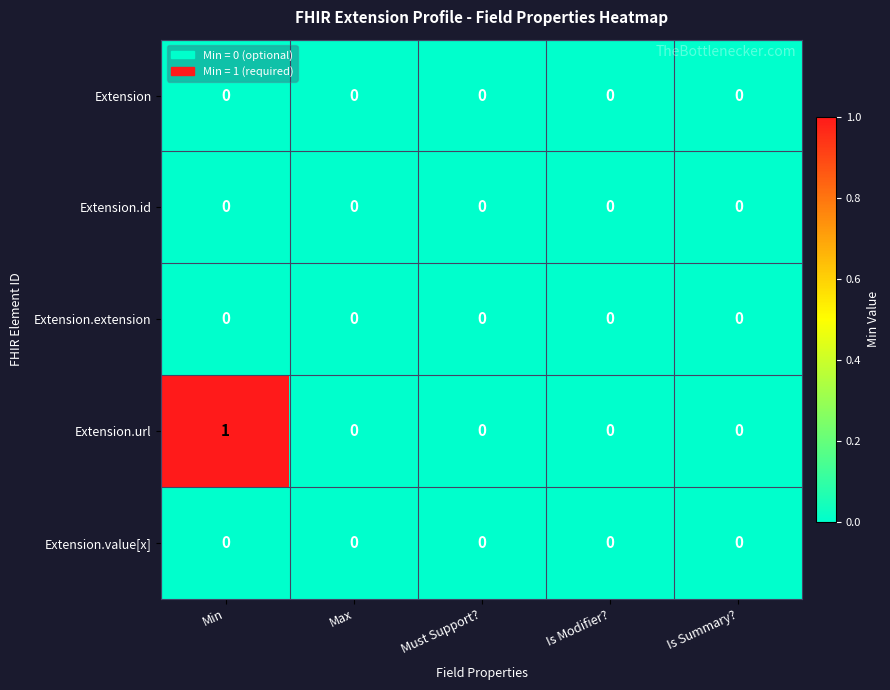

Reading left to right, extract all data points from this chart.

Extension: Min=0	Max=0	Must Support?=0	Is Modifier?=0	Is Summary?=0
Extension.id: Min=0	Max=0	Must Support?=0	Is Modifier?=0	Is Summary?=0
Extension.extension: Min=0	Max=0	Must Support?=0	Is Modifier?=0	Is Summary?=0
Extension.url: Min=1	Max=0	Must Support?=0	Is Modifier?=0	Is Summary?=0
Extension.value[x]: Min=0	Max=0	Must Support?=0	Is Modifier?=0	Is Summary?=0